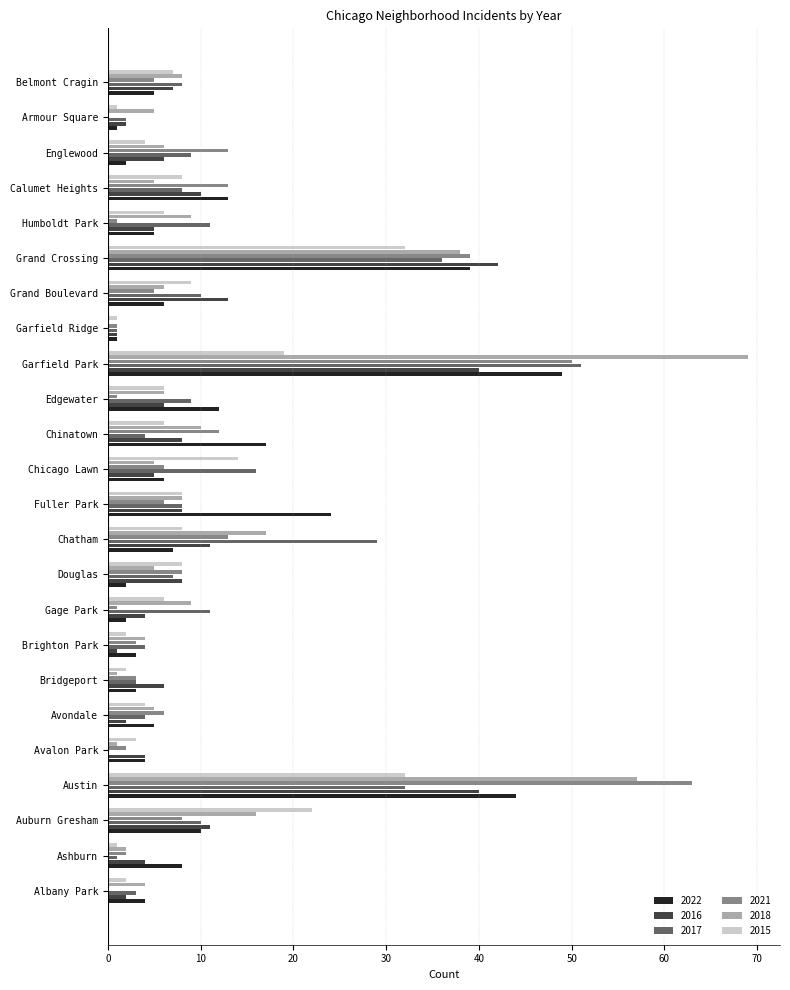

Which series has the largest total across all categories?

2018